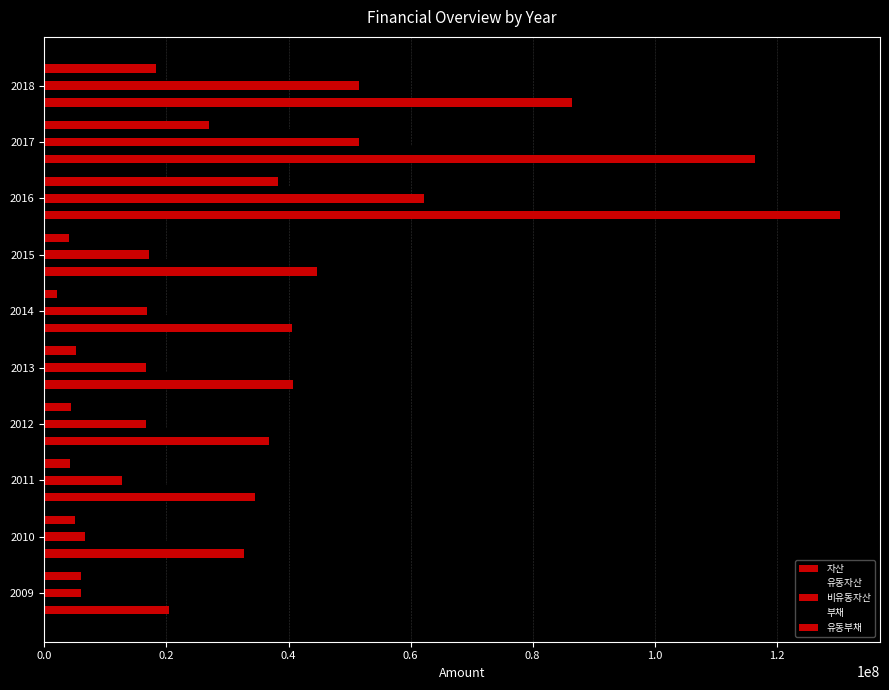

Count the number of categories in the chart.

10